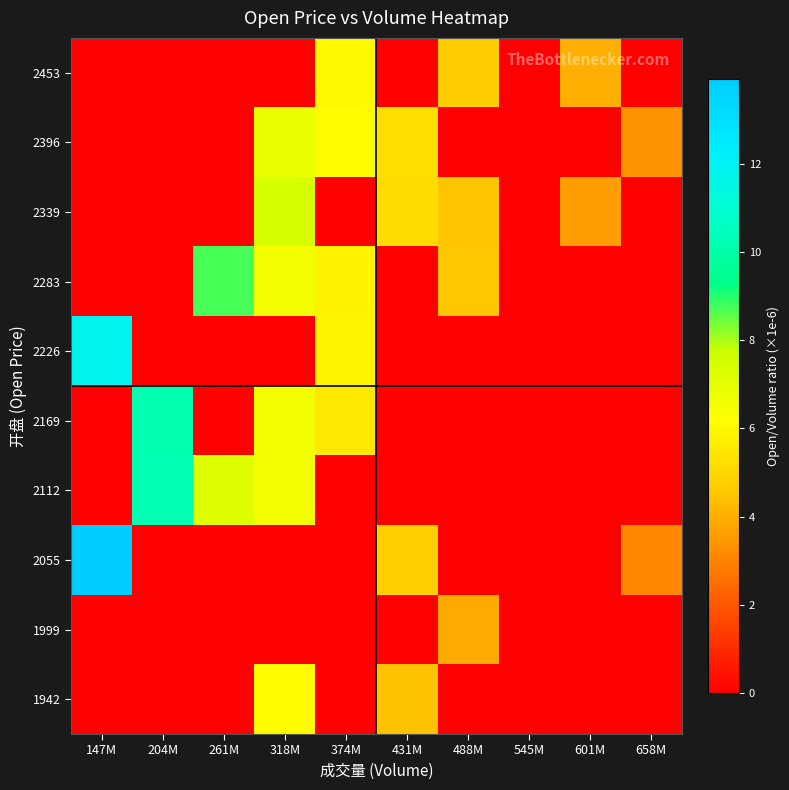

Between 488M and 147M, which is larger?

488M